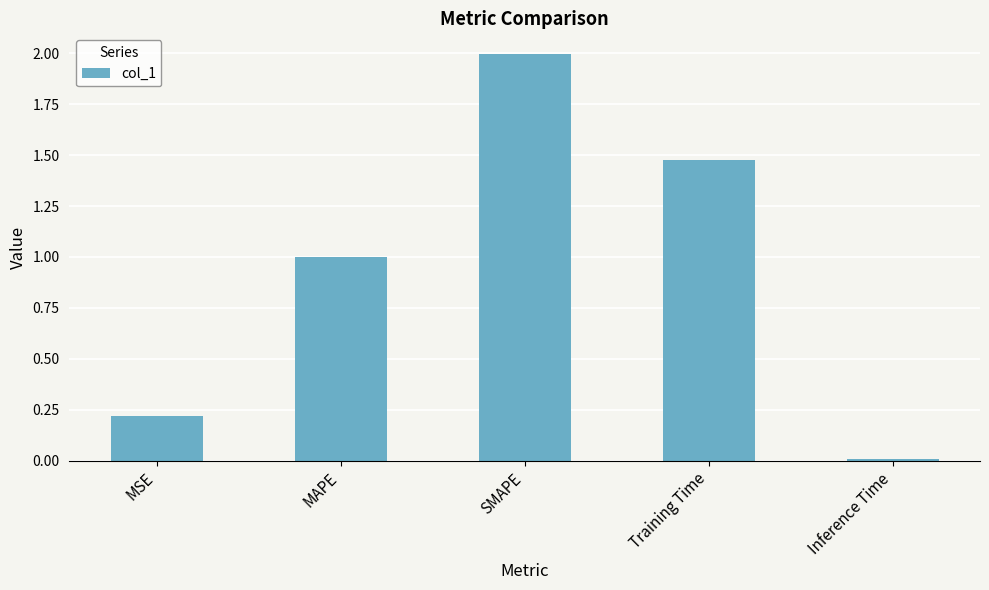

At which label is the value closest to 1?

MAPE